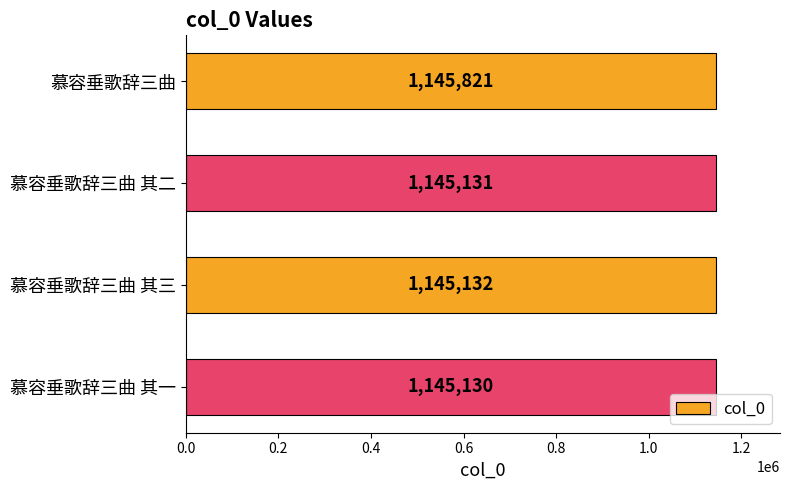

What is the average value?

1145304